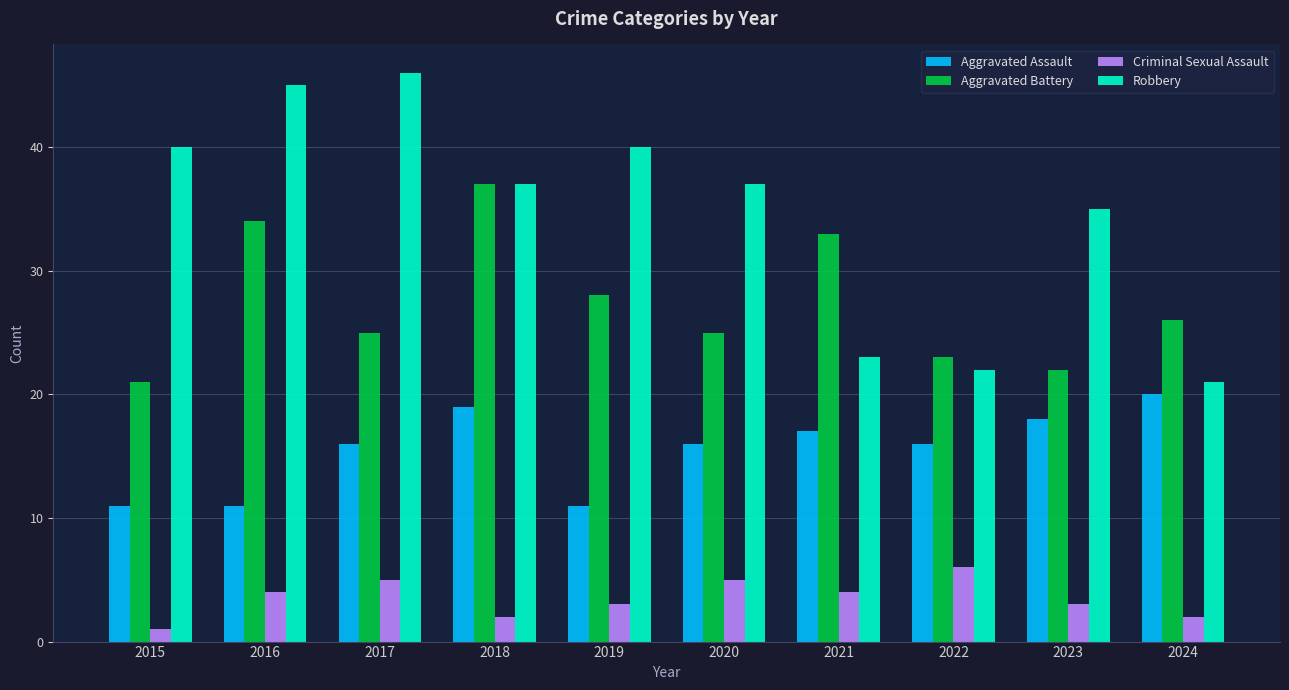

Rank the series by their maximum value, from highest to lowest.

Robbery, Aggravated Battery, Aggravated Assault, Criminal Sexual Assault